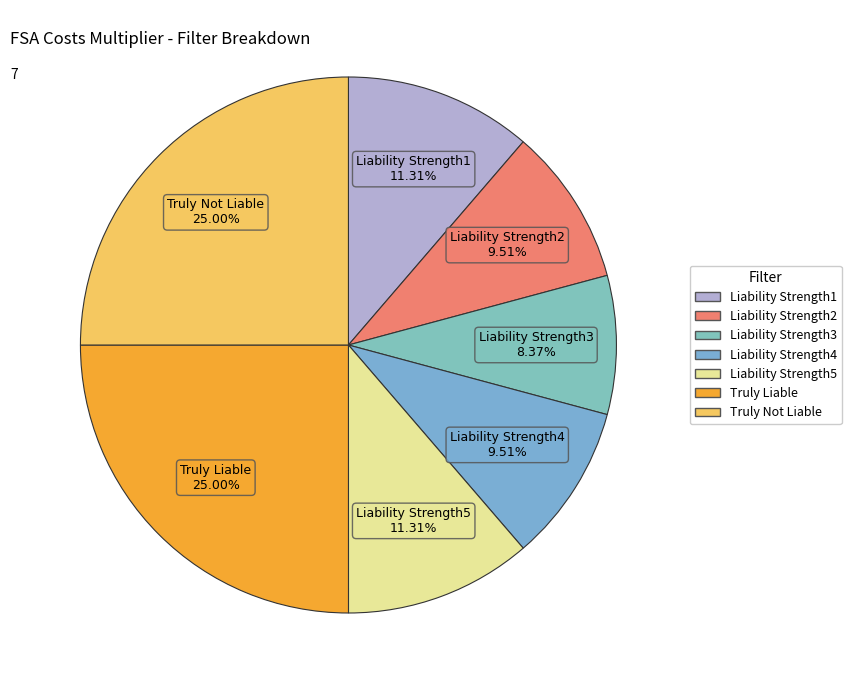

Do Liability Strength5 and Liability Strength3 together represent more than half of the pie?

No